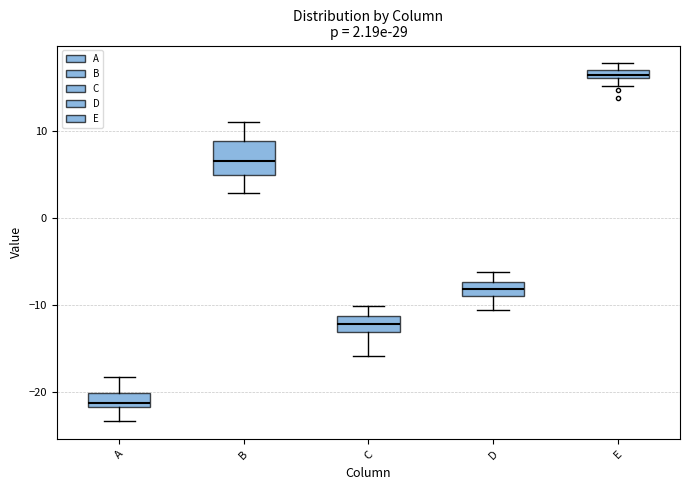

Which box is the tallest, from its lower edge to its upper edge?

B